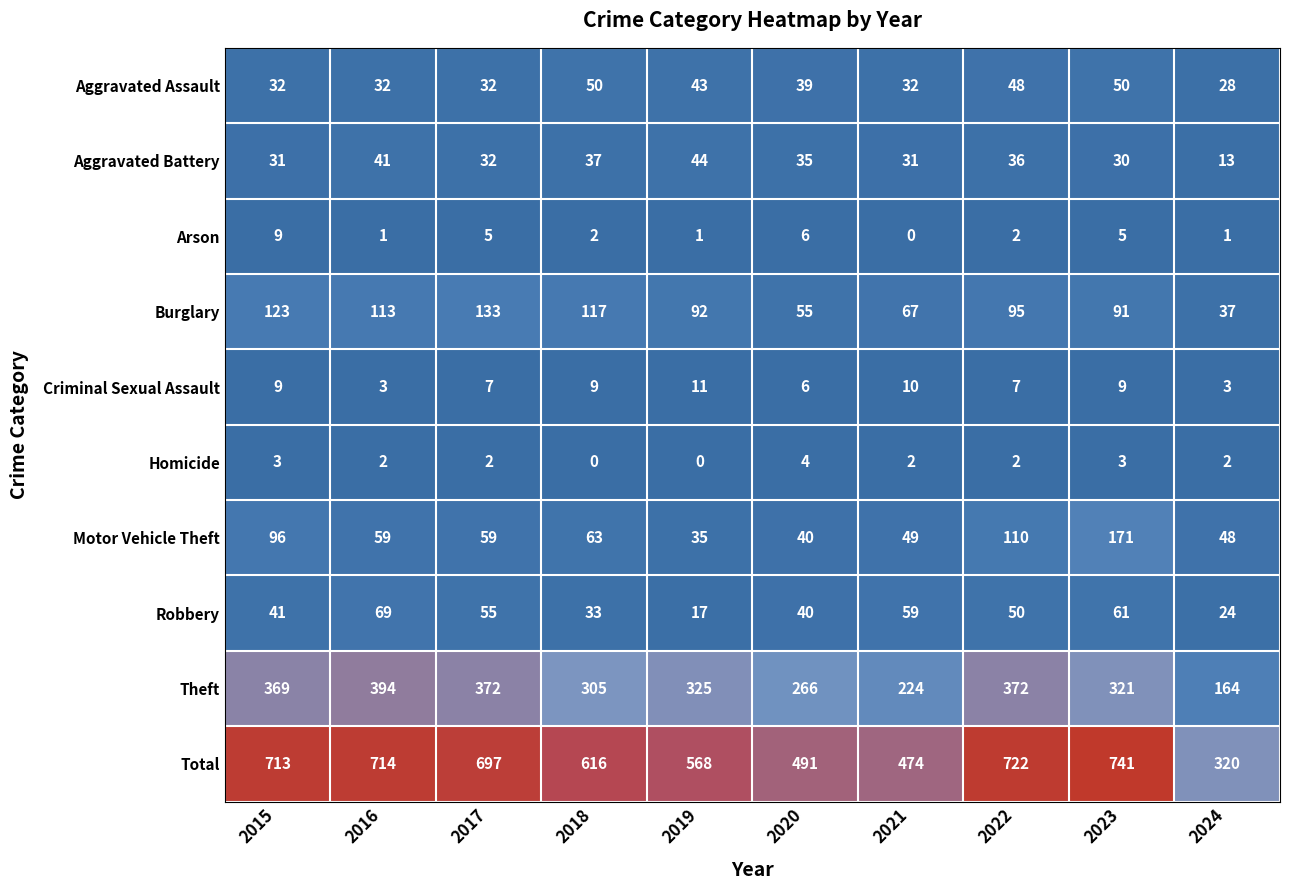

How many distinct data groups are displayed?

10